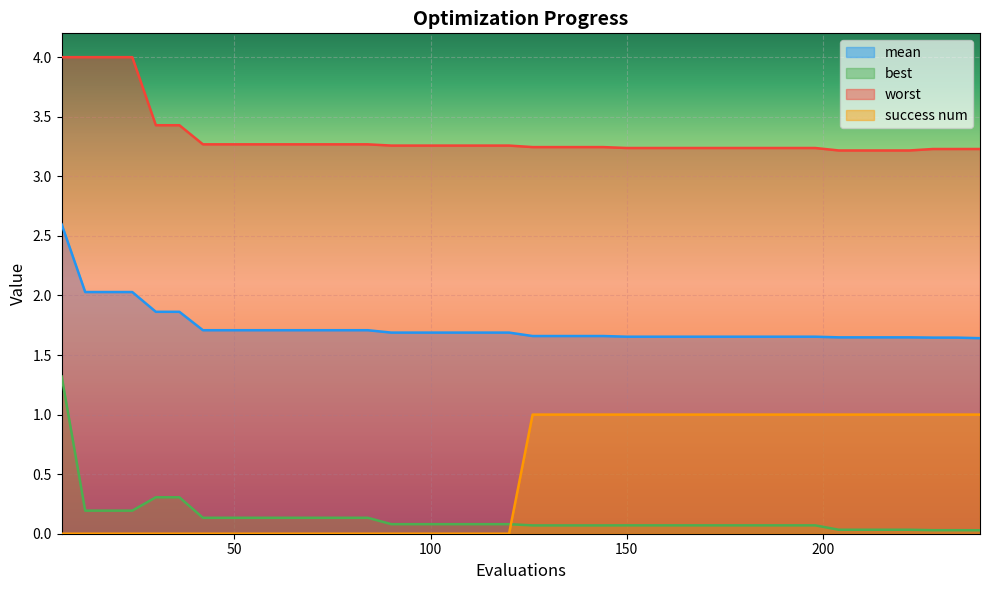

Which has a higher value, 240 or 186?

186